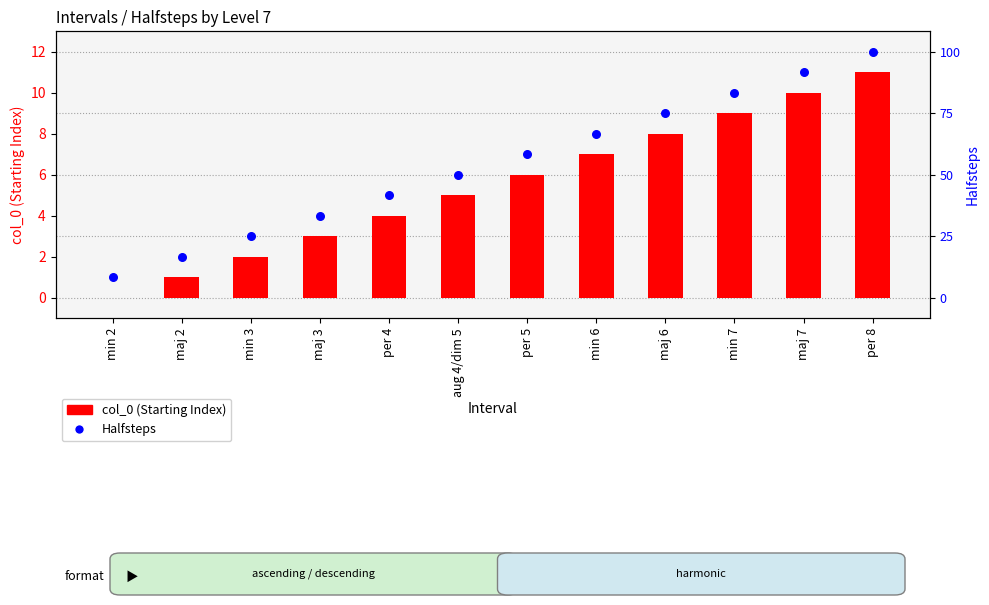

At how many categories does at least one series exceed 1?

11